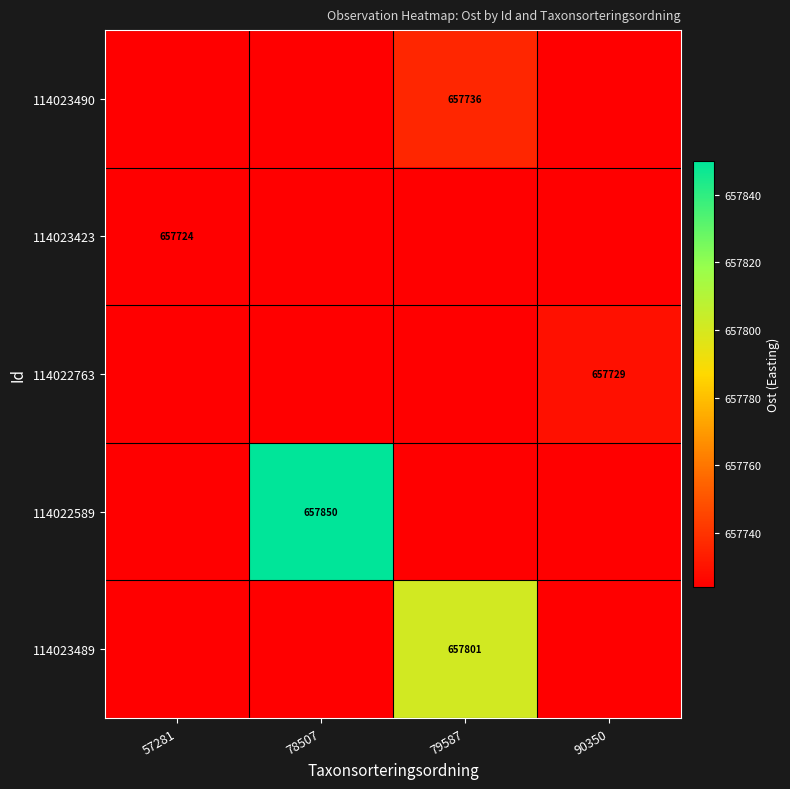

Between 79587 and 57281, which is larger?

79587